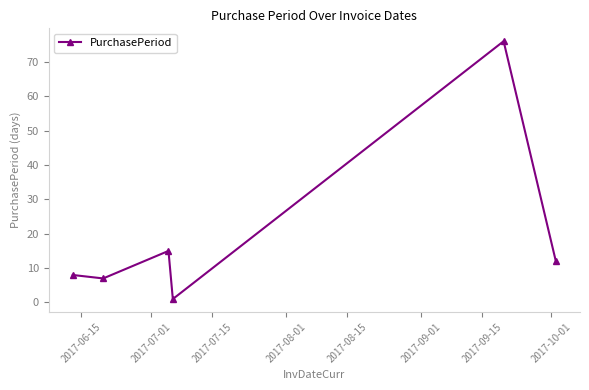

True or false: the data has more than 1 interior local peaks.

True